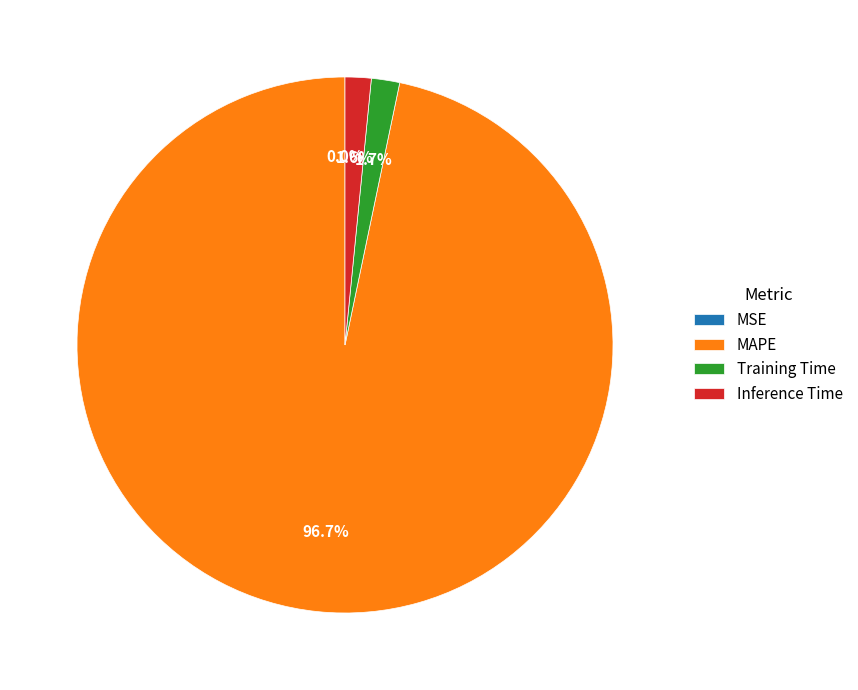

How much of the chart is everything except Inference Time?

98.4%